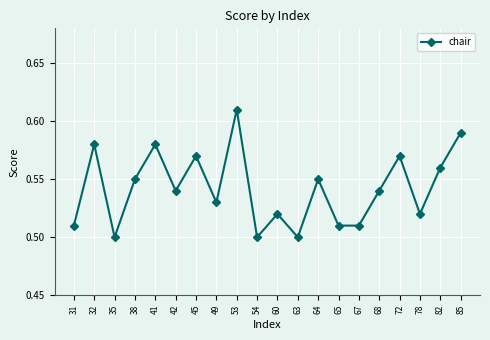

Count the values in the range 0 to 1.

20